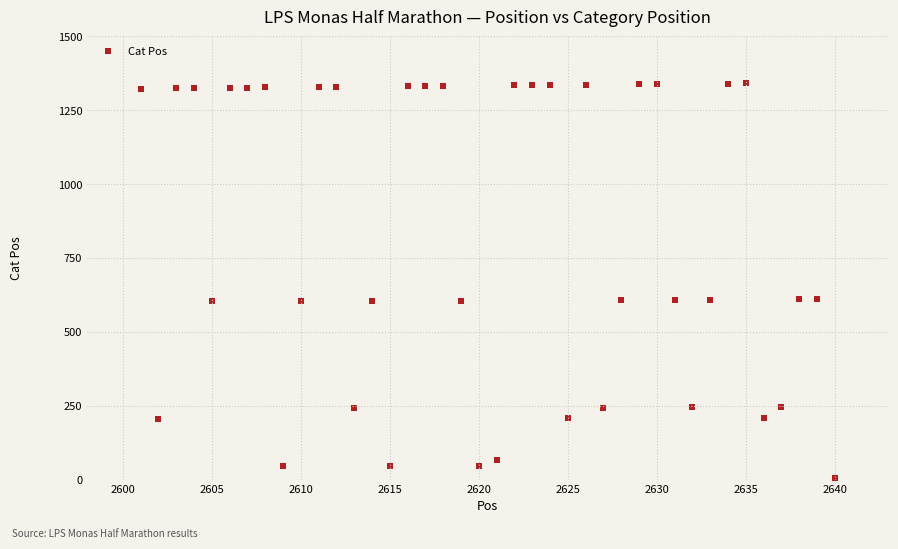

What is the range of Y values (max minus min)?

1334